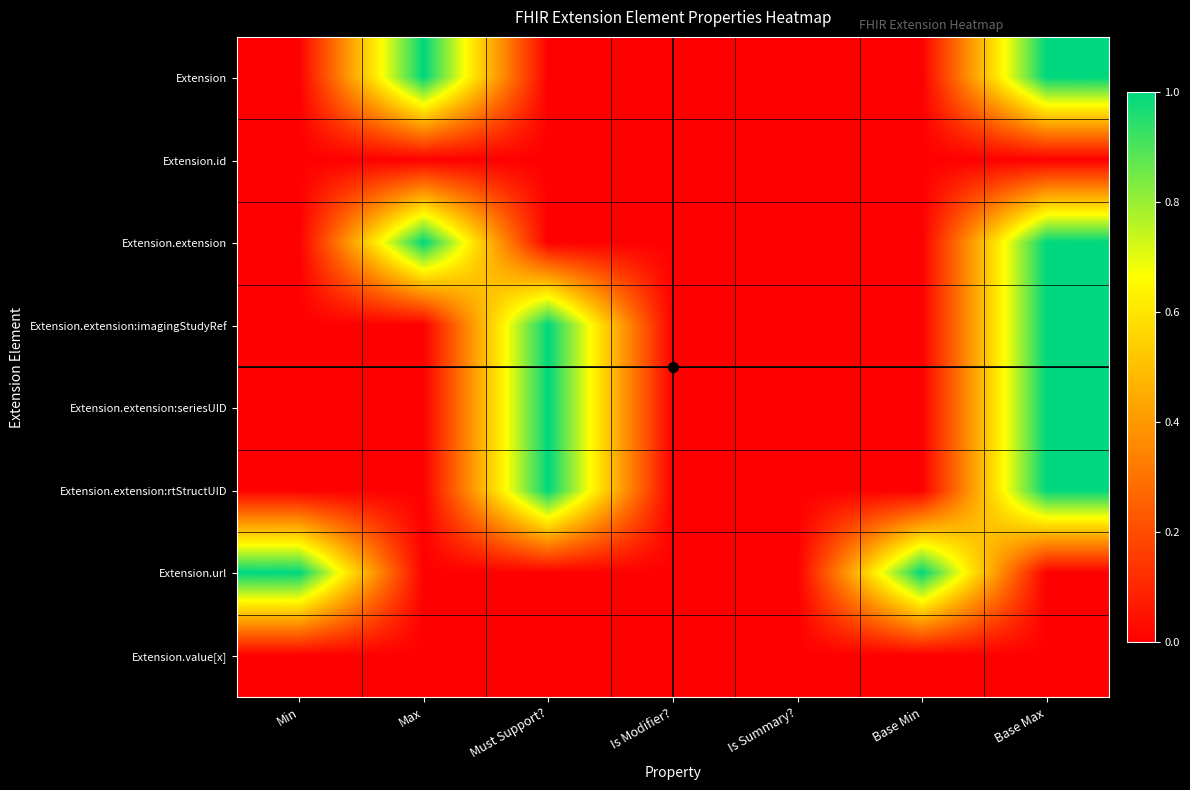

Reading left to right, extract all data points from this chart.

Extension: Min=0.0	Max=1.0	Must Support?=0.0	Is Modifier?=0.0	Is Summary?=0.0	Base Min=0.0	Base Max=1.0
Extension.id: Min=0.0	Max=0.0	Must Support?=0.0	Is Modifier?=0.0	Is Summary?=0.0	Base Min=0.0	Base Max=0.0
Extension.extension: Min=0.0	Max=1.0	Must Support?=0.0	Is Modifier?=0.0	Is Summary?=0.0	Base Min=0.0	Base Max=1.0
Extension.extension:imagingStudyRef: Min=0.0	Max=0.0	Must Support?=1.0	Is Modifier?=0.0	Is Summary?=0.0	Base Min=0.0	Base Max=1.0
Extension.extension:seriesUID: Min=0.0	Max=0.0	Must Support?=1.0	Is Modifier?=0.0	Is Summary?=0.0	Base Min=0.0	Base Max=1.0
Extension.extension:rtStructUID: Min=0.0	Max=0.0	Must Support?=1.0	Is Modifier?=0.0	Is Summary?=0.0	Base Min=0.0	Base Max=1.0
Extension.url: Min=1.0	Max=0.0	Must Support?=0.0	Is Modifier?=0.0	Is Summary?=0.0	Base Min=1.0	Base Max=0.0
Extension.value[x]: Min=0.0	Max=0.0	Must Support?=0.0	Is Modifier?=0.0	Is Summary?=0.0	Base Min=0.0	Base Max=0.0